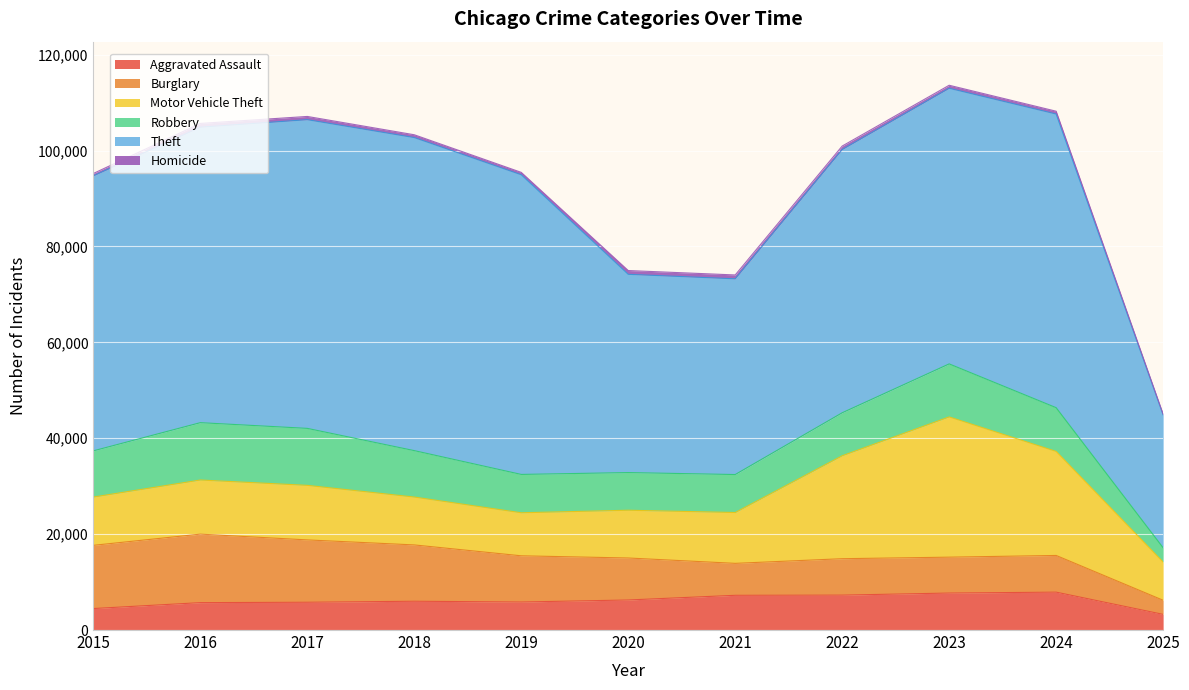

How many data points in Theft are above 57484?

5